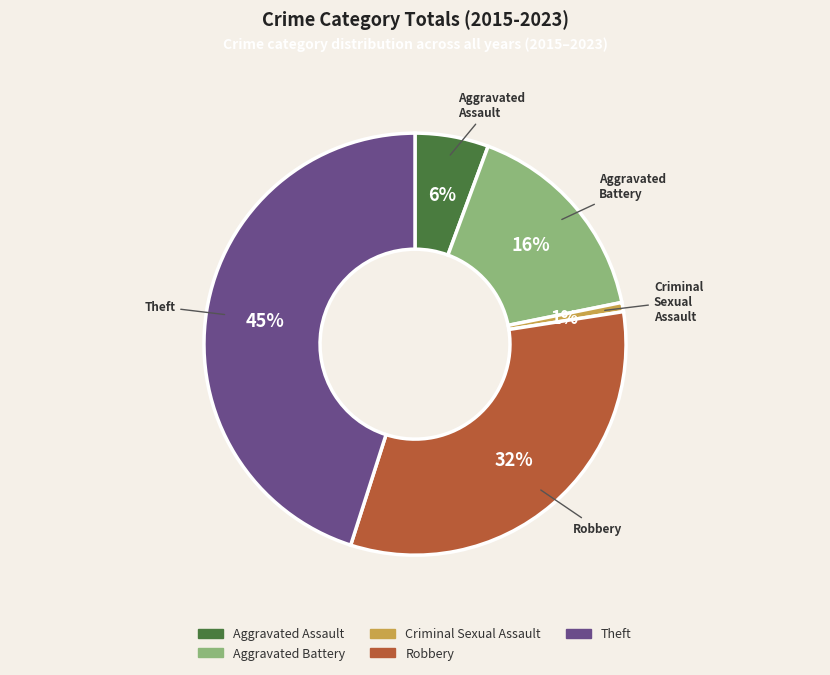

What percentage is the Aggravated Assault slice, to the nearest percent?

6%